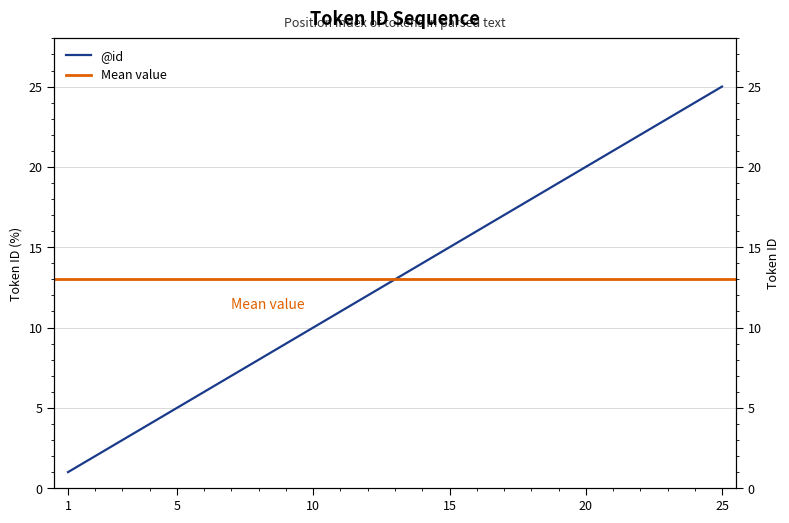

What is the change in value from 10 to 11?

+1